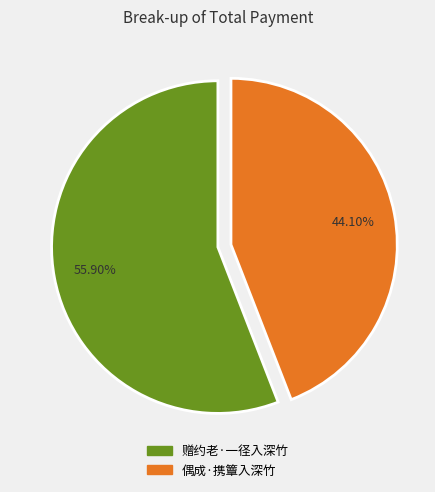

Approximately how many times larger is the value at 偶成·携簟入深竹 compared to 赠约老·一径入深竹?

0.8